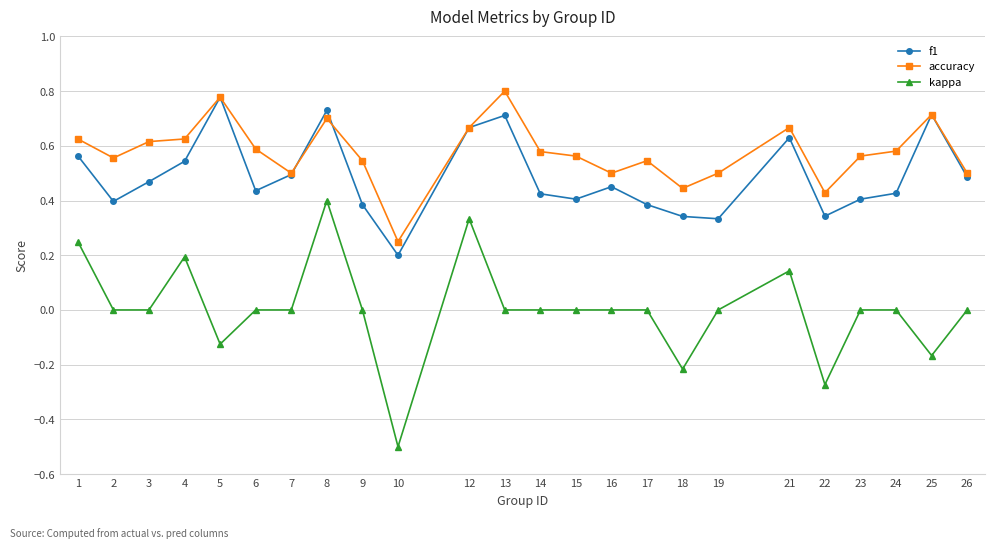

True or false: kappa and f1 cross at least once.

False